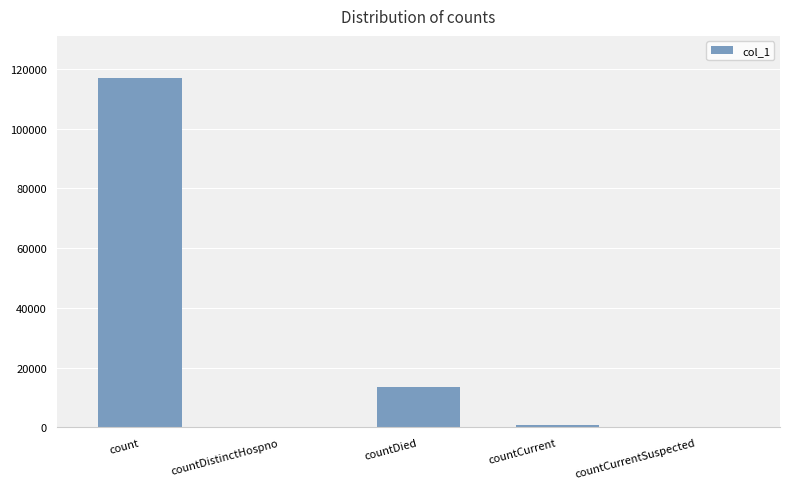

Is it true that the value at count is 117010?

True